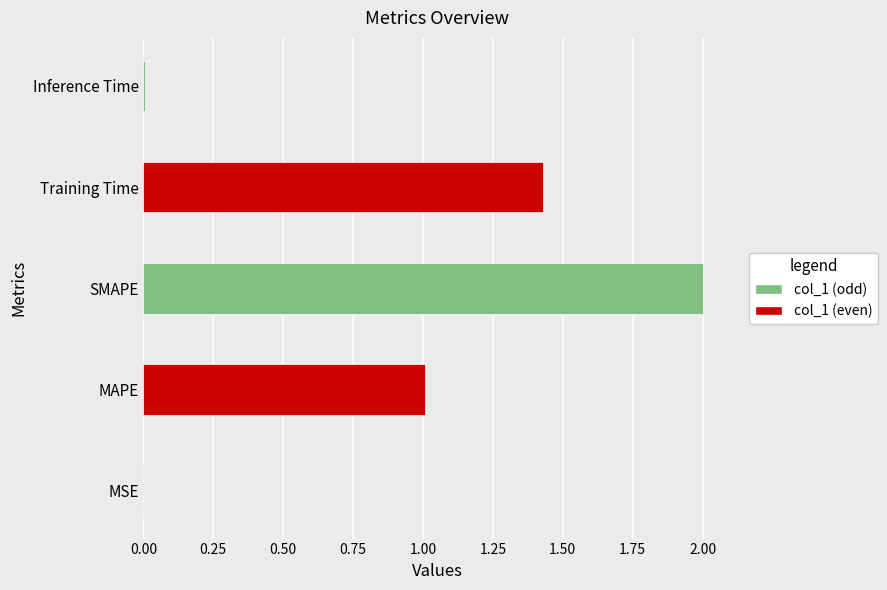

The value at MSE is 0.0. True or false?

True